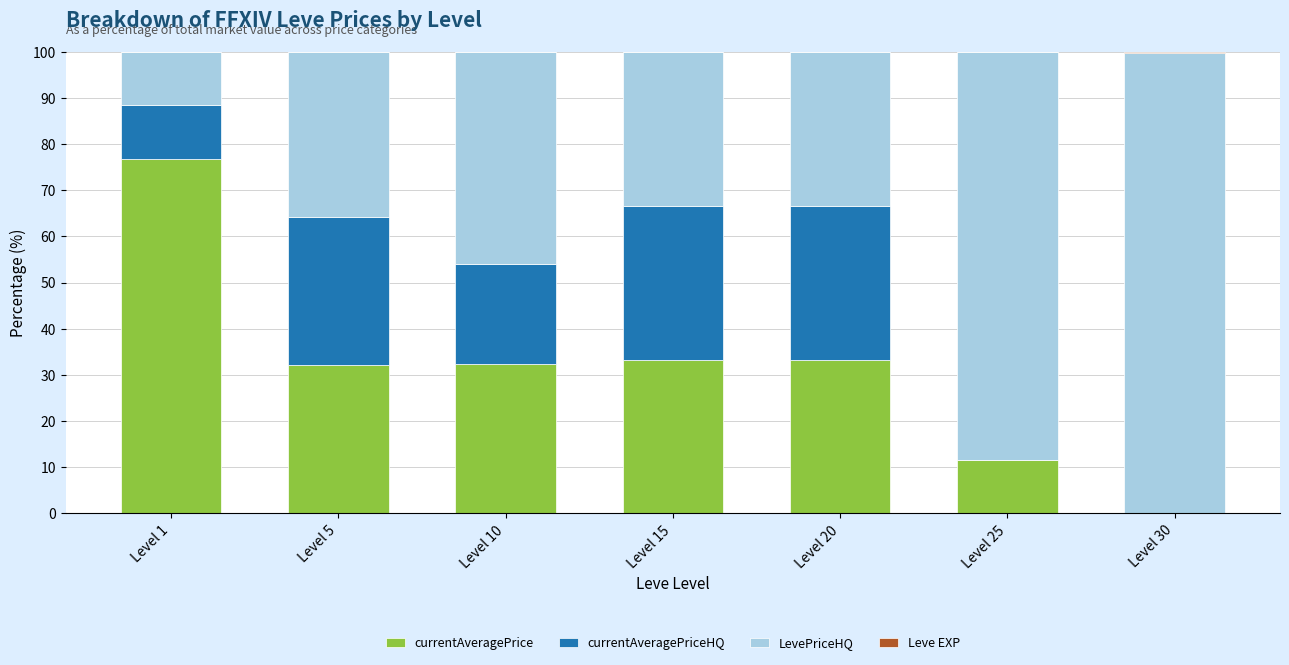

Which series changed the most between Level 15 and Level 20?

Leve EXP